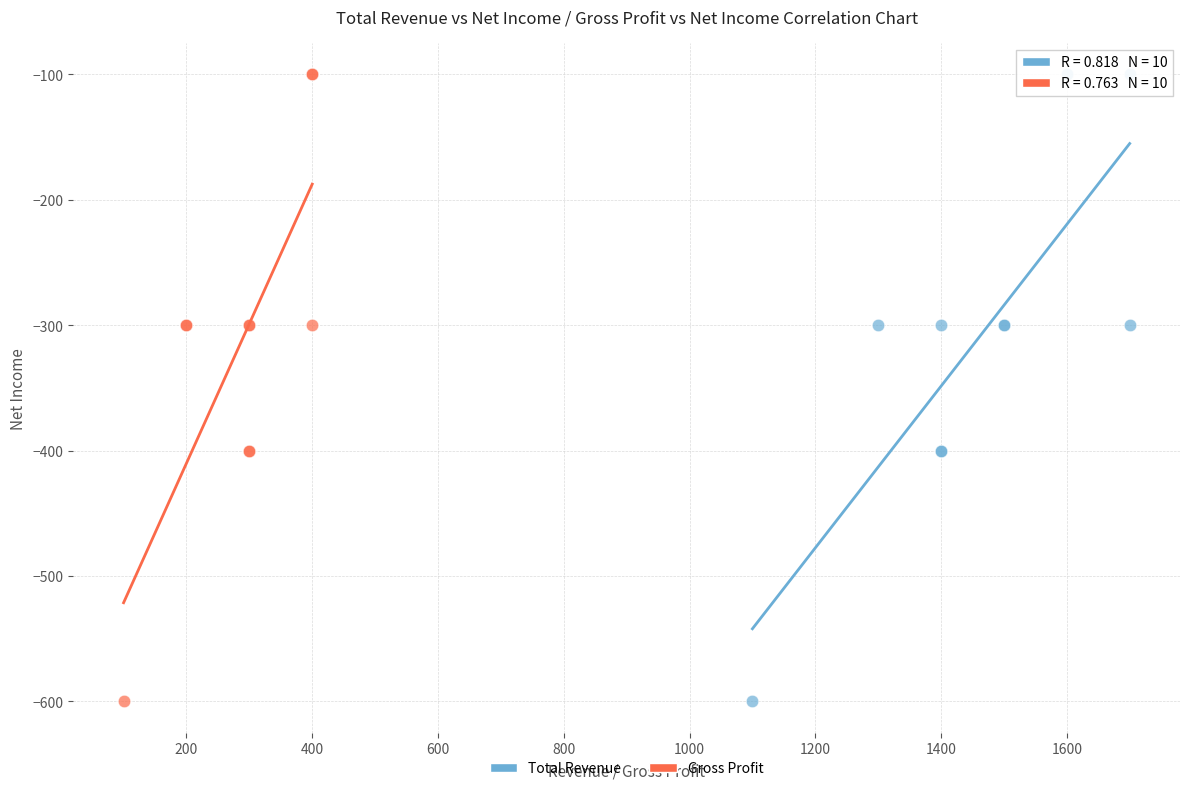

What are all the series names shown in the legend?

Total Revenue, Gross Profit